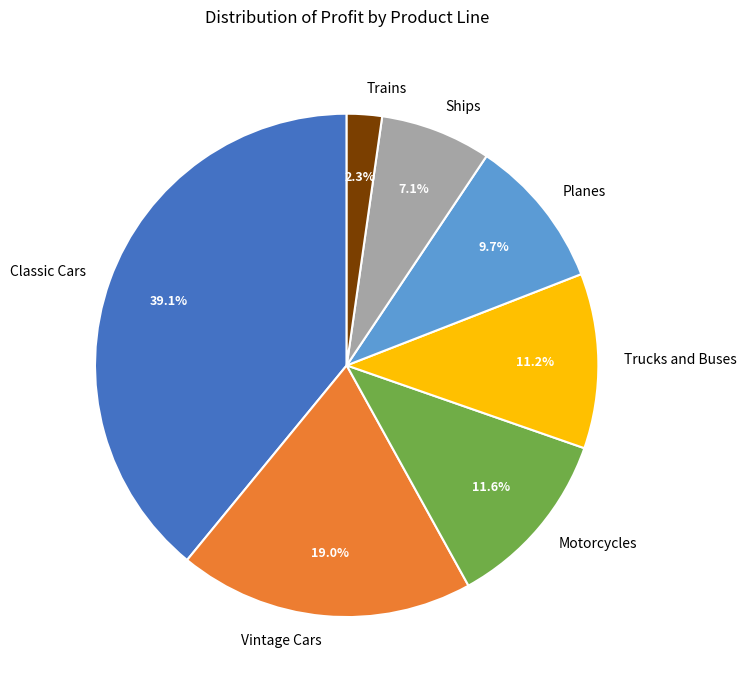

To the nearest percent, what percentage of the pie is Ships?

7%